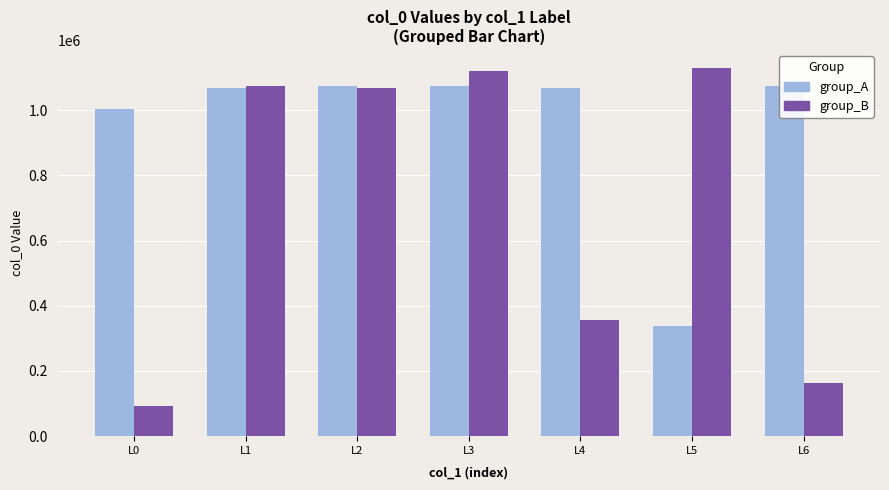

Which series has the largest total across all categories?

group_A